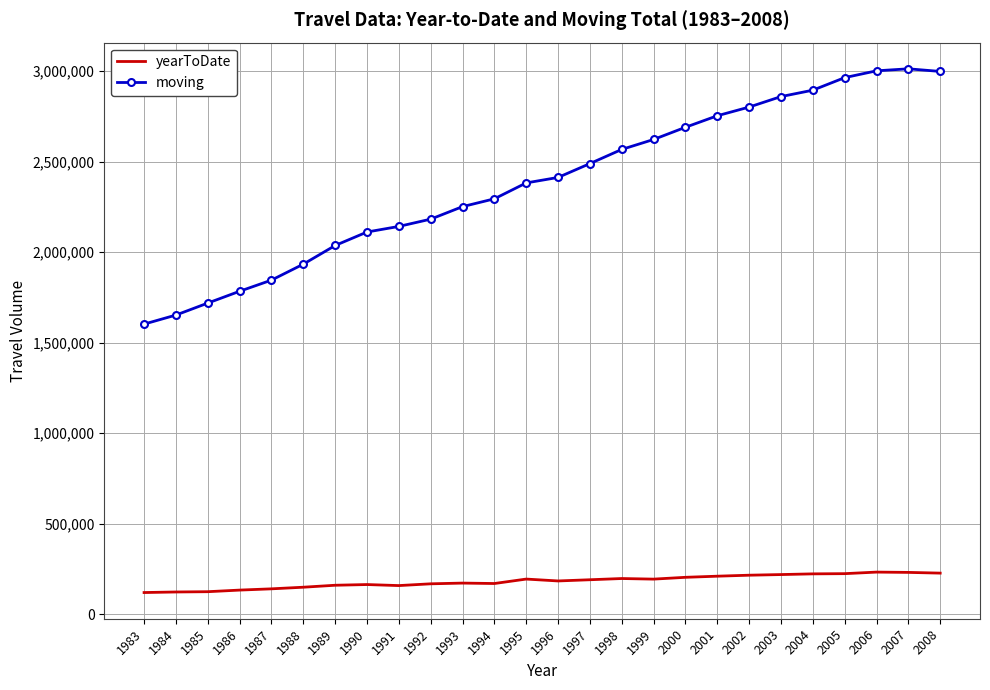

What is the difference between the yearToDate values at 1998 and 2003?

21879